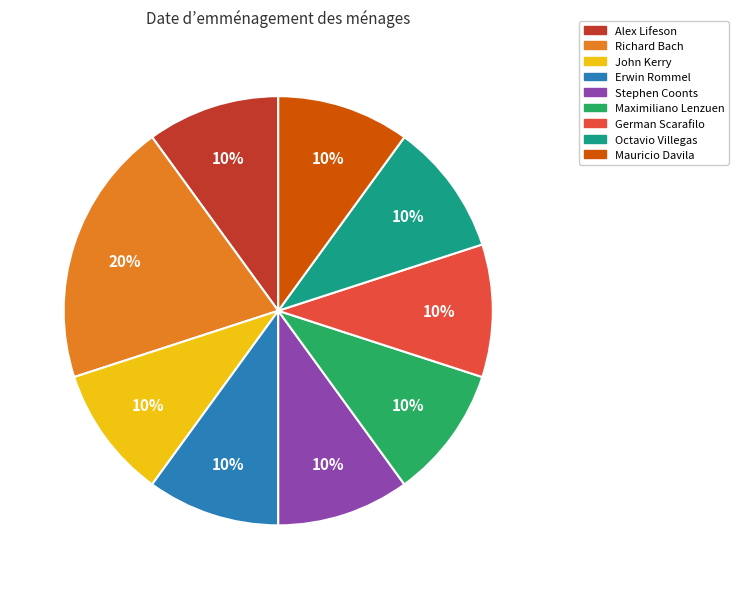

Does Richard Bach represent more than half of the total?

No